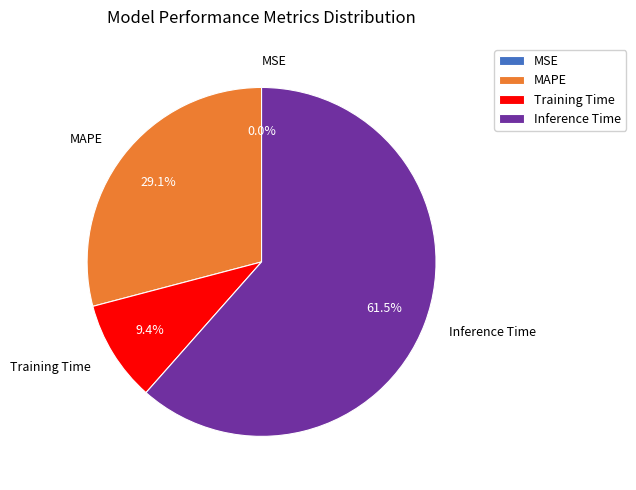

Which category accounts for the majority?

Inference Time